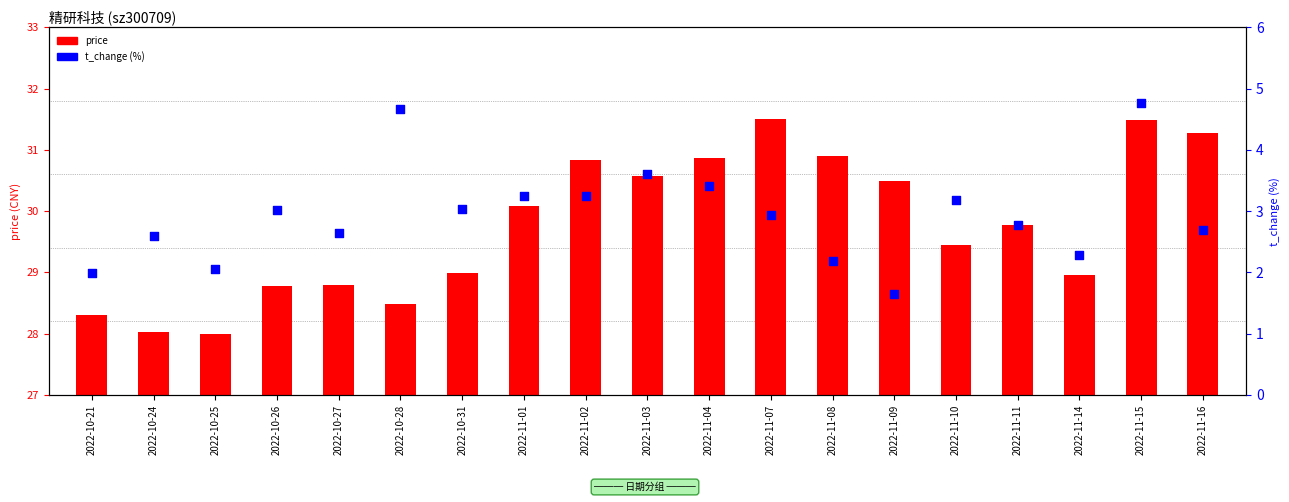

Which series has the largest Y range (max minus min)?

price